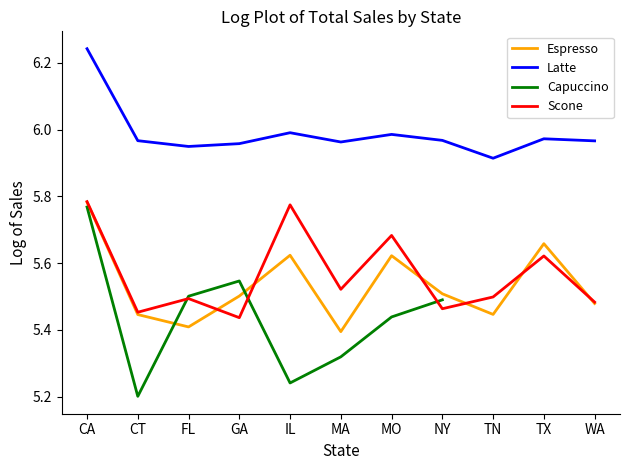

The value of Capuccino at CT is 5.2. True or false?

True